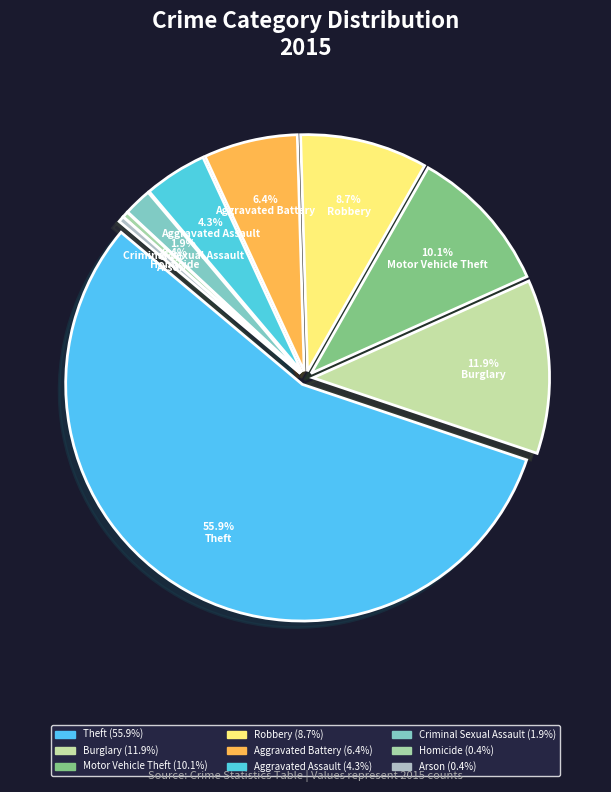

How many segments does this pie chart have?

9